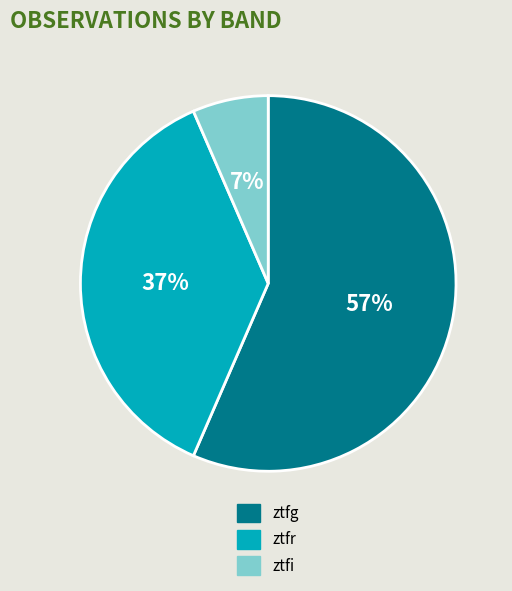

To the nearest percent, what portion does ztfi represent?

7%